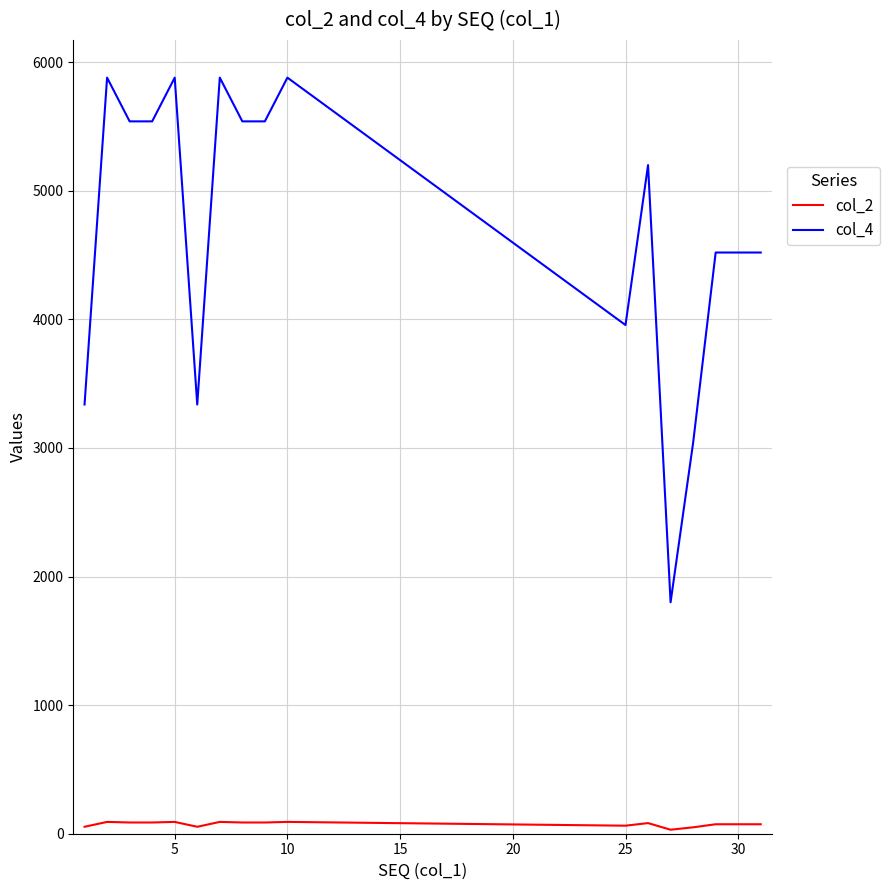

True or false: col_2 and col_4 intersect in this chart.

False